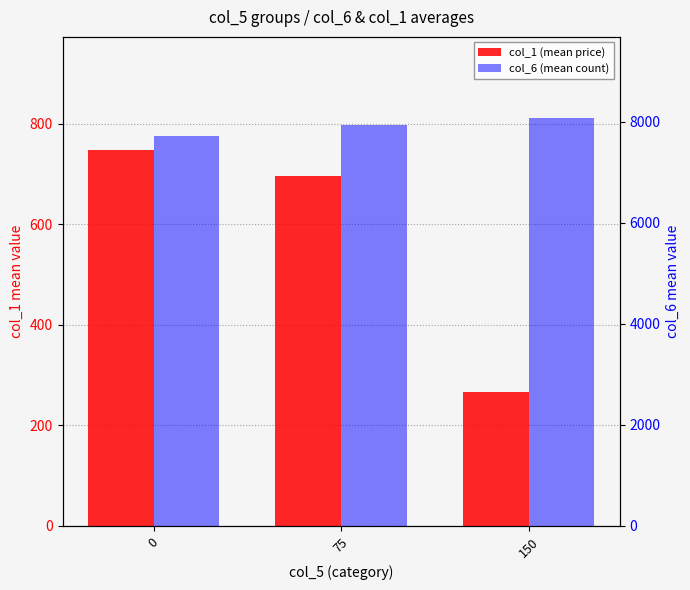

How many bars are there in total?

6